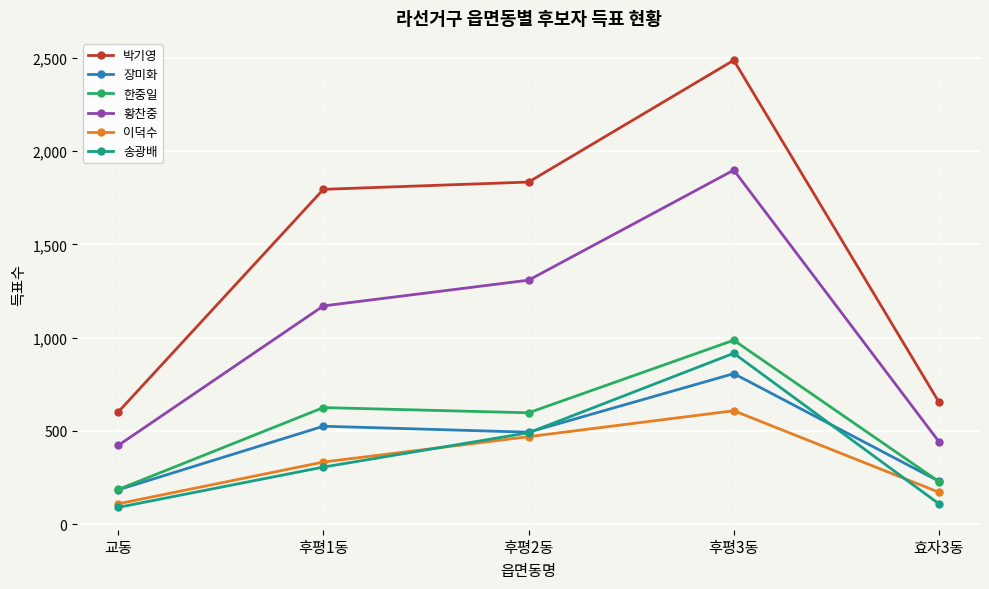

What is the highest value of the 이덕수 series?

608